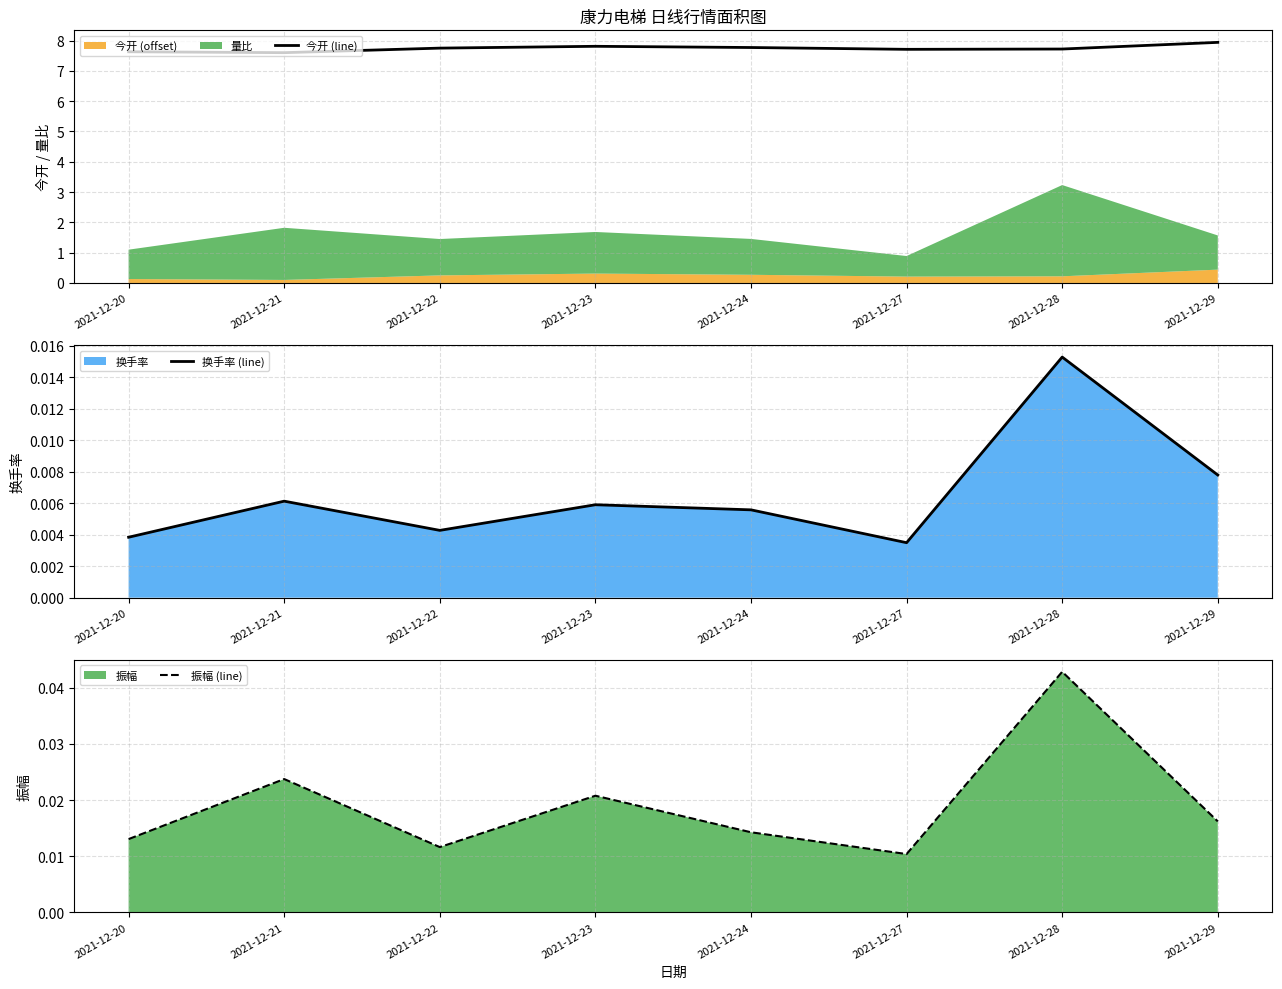

Where is 换手率 (line) nearest to the value 0?

2021-12-27